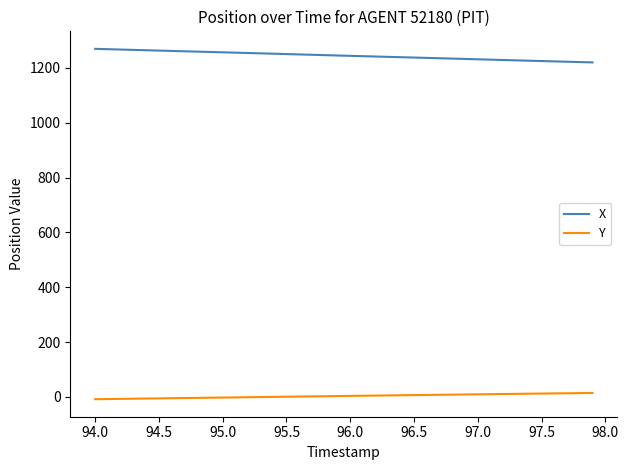

True or false: X and Y cross at least once.

False